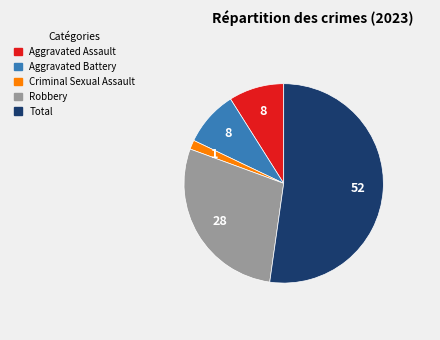

The Total slice represents 61% of the pie. True or false?

False